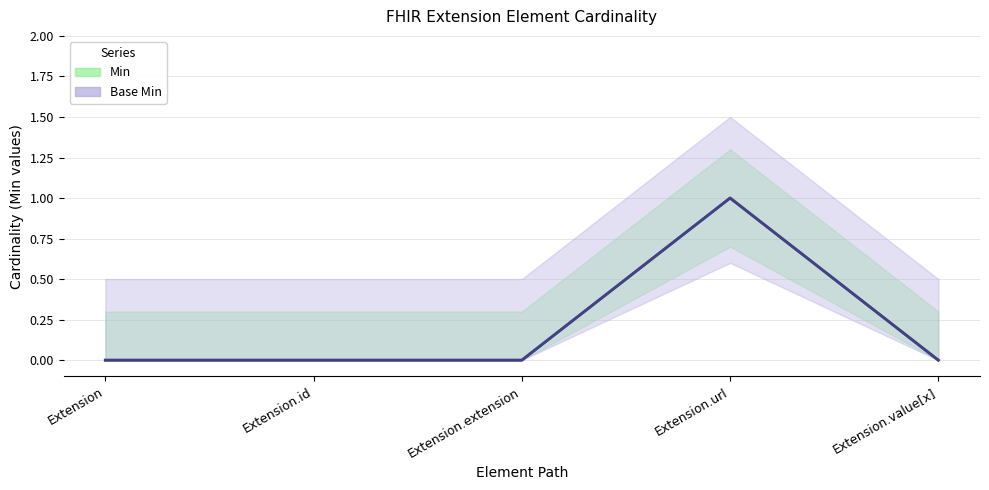

True or false: Min (central) has more than 1 interior local peaks.

False